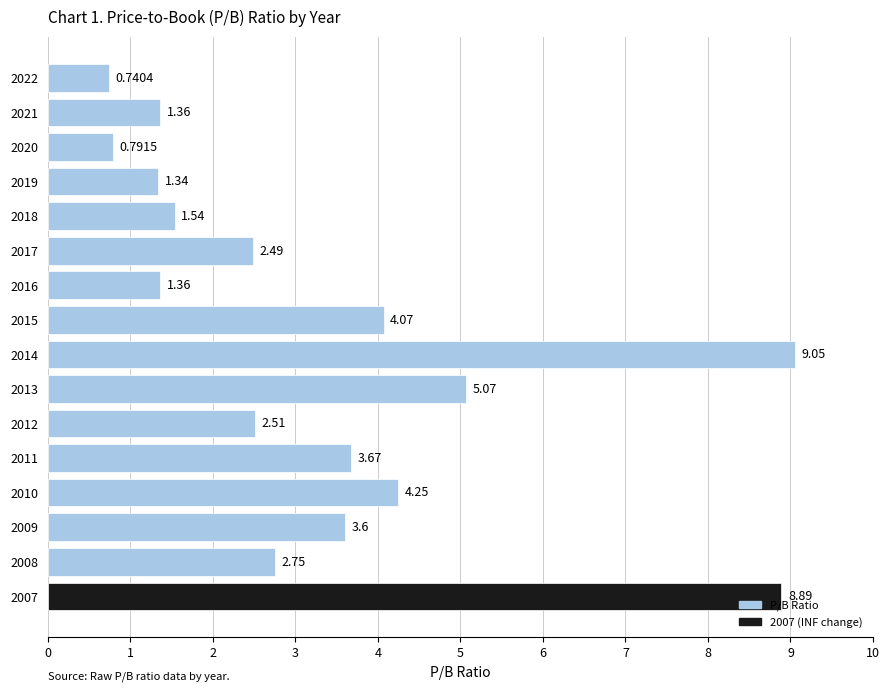

What is the sum of all values?

53.5